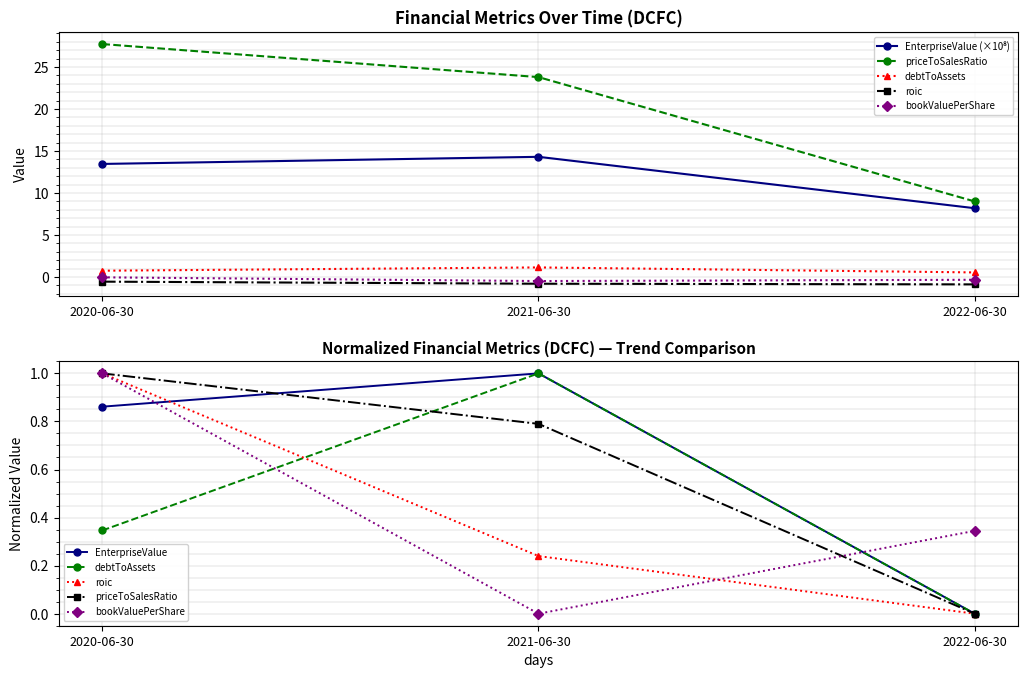

What is the label of the 1st point from the right?

2022-06-30